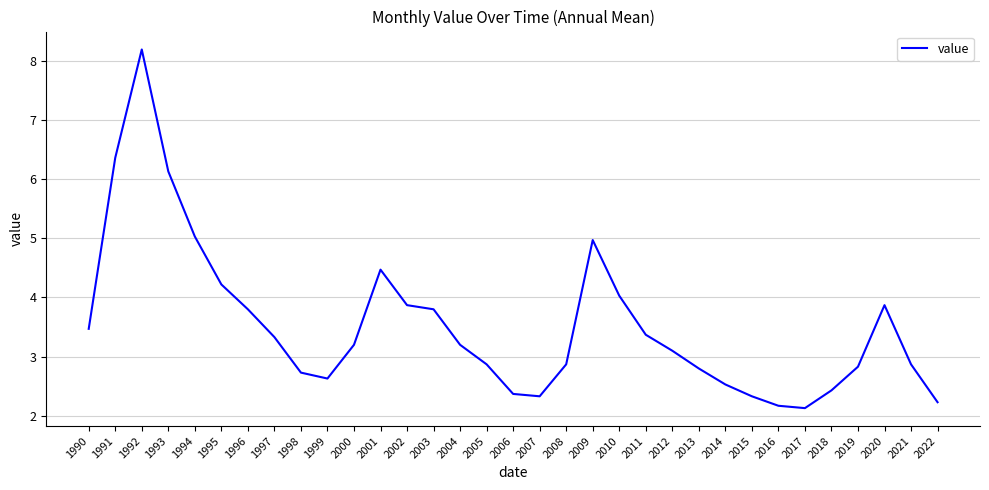

Reading right to left, what are all the values shown in this chart?

2022=2.2	2021=2.9	2020=3.9	2019=2.8	2018=2.4	2017=2.1	2016=2.2	2015=2.3	2014=2.5	2013=2.8	2012=3.1	2011=3.4	2010=4.0	2009=5.0	2008=2.9	2007=2.3	2006=2.4	2005=2.9	2004=3.2	2003=3.8	2002=3.9	2001=4.5	2000=3.2	1999=2.6	1998=2.7	1997=3.3	1996=3.8	1995=4.2	1994=5.0	1993=6.1	1992=8.2	1991=6.4	1990=3.5